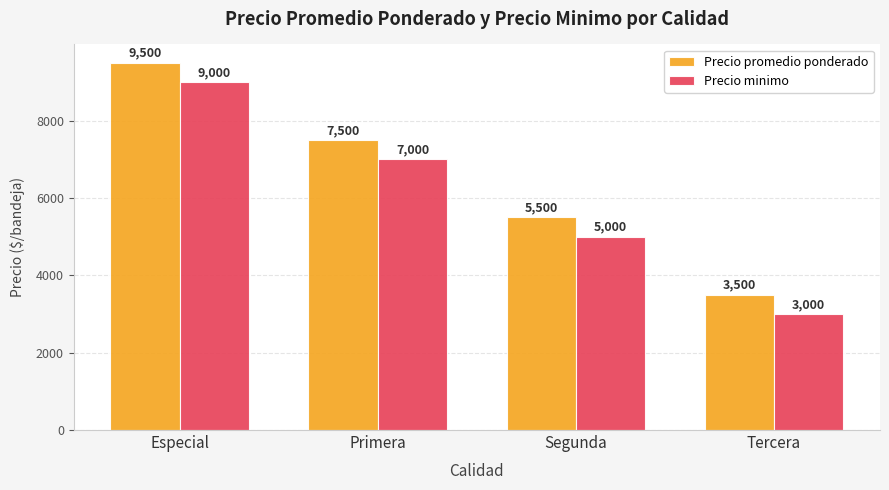

At which category is the sum across all series the highest?

Especial